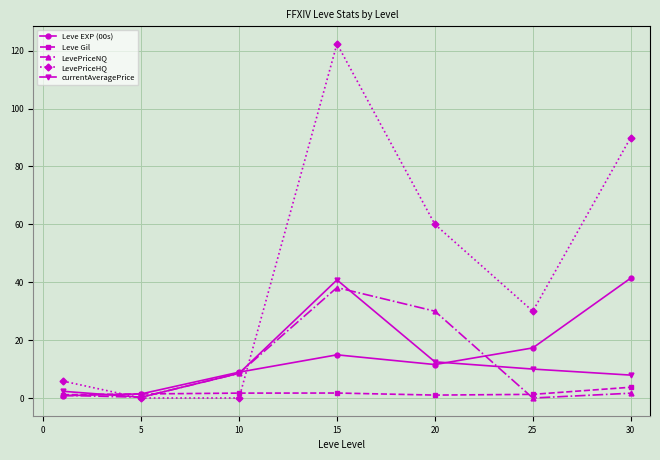

How many interior local peaks does the LevePriceNQ series have?

1